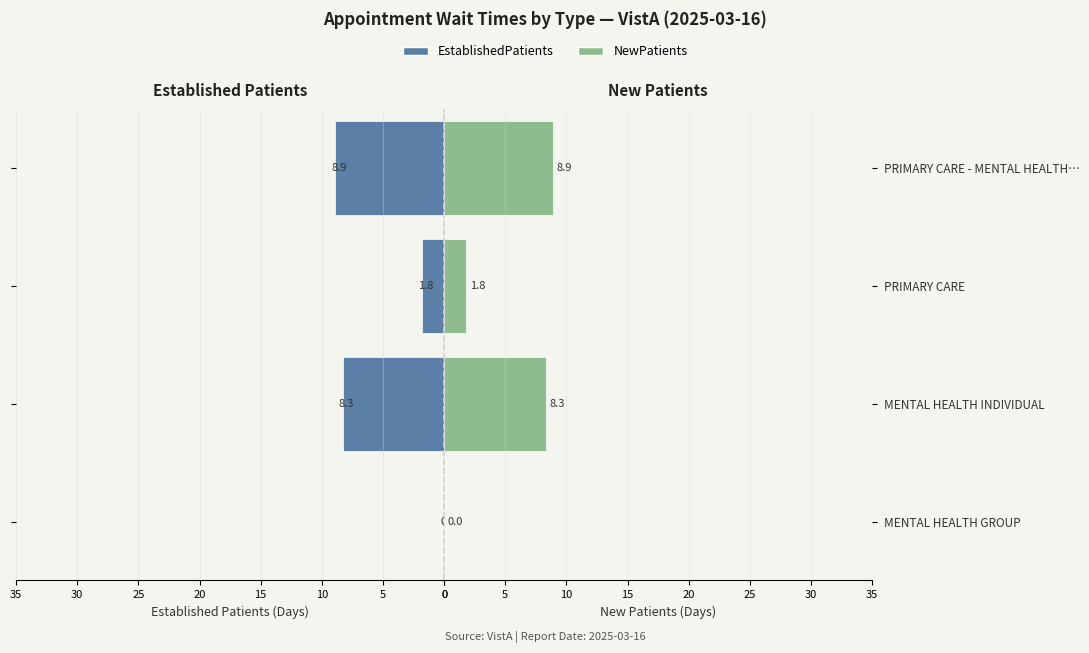

What is the value of the EstablishedPatients bar at the 2nd from the left?

8.3